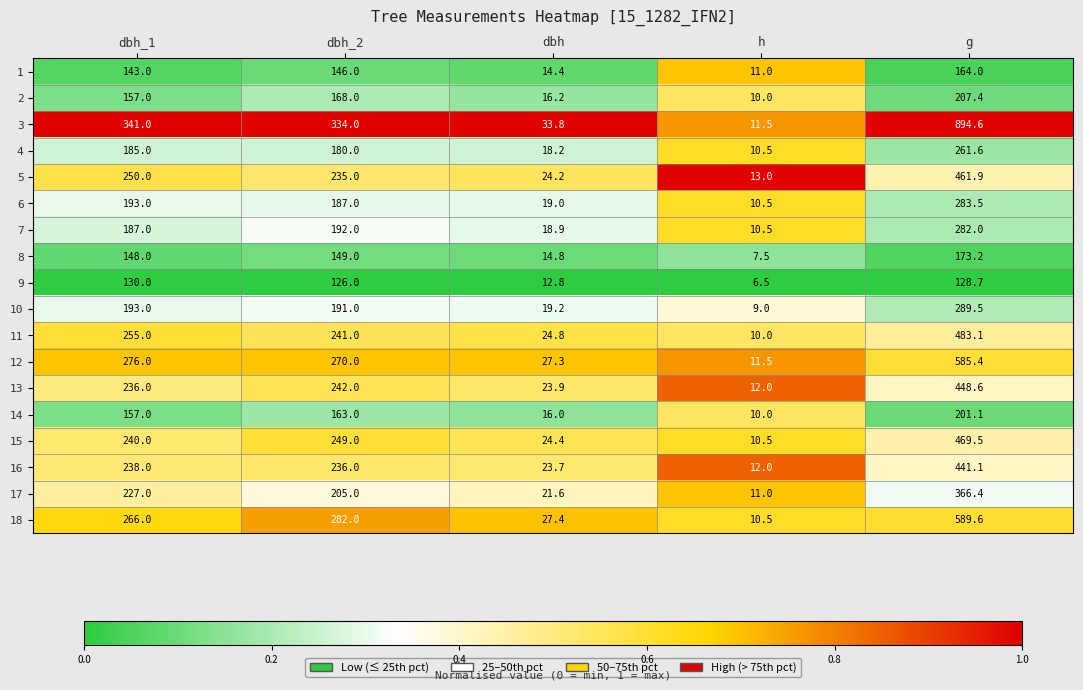

What is the difference between the highest and lowest values at dbh?

21.0